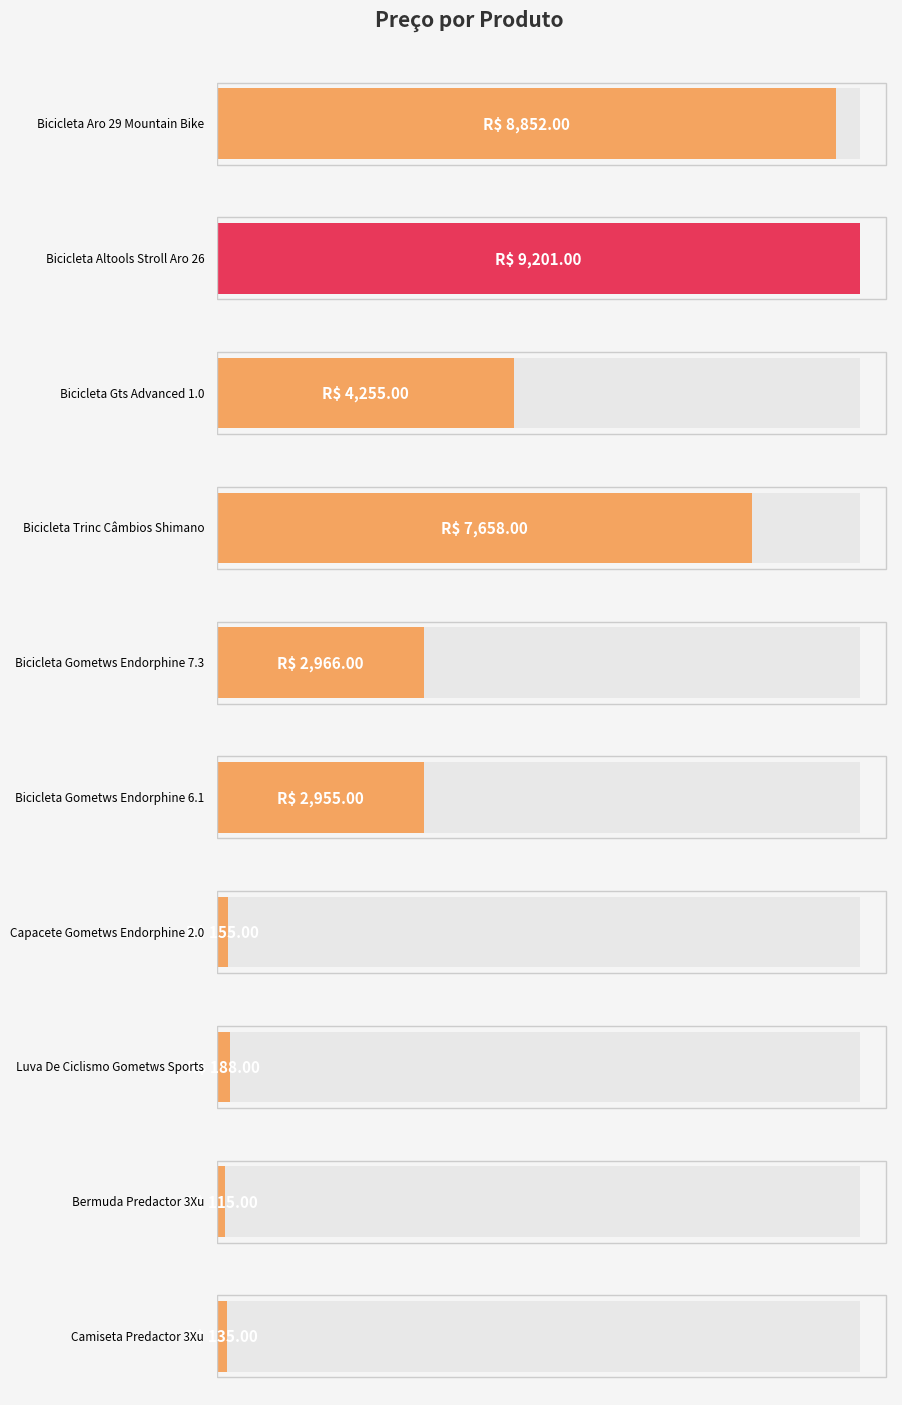

The chart shows a value of 38 at Luva De Ciclismo
Gometws Sports. True or false?

False